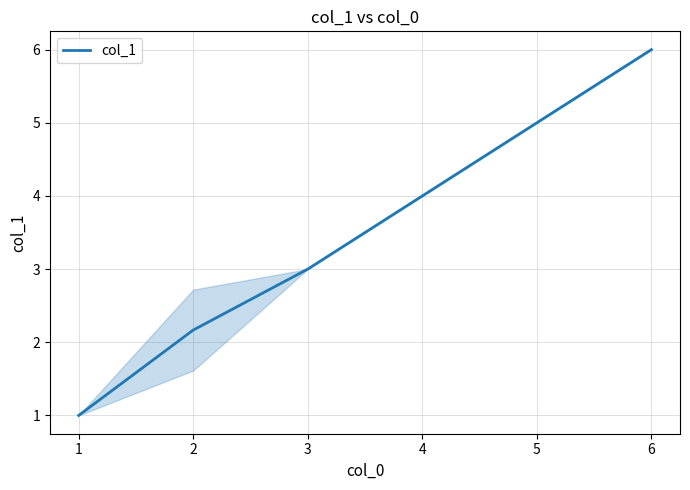

What is the change in value from 1 to 6?

+5.0